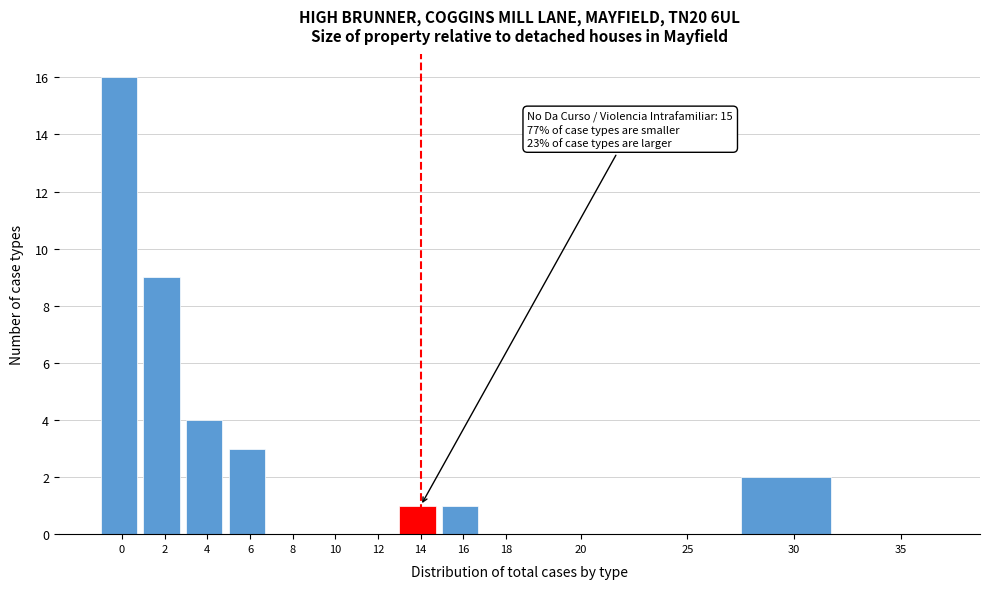

Reading left to right, list all the values displayed in this chart.

0=16	2=9	4=4	6=3	8=0	10=0	12=0	14=1	16=1	18=0	20=0	25=0	30=2	35=0